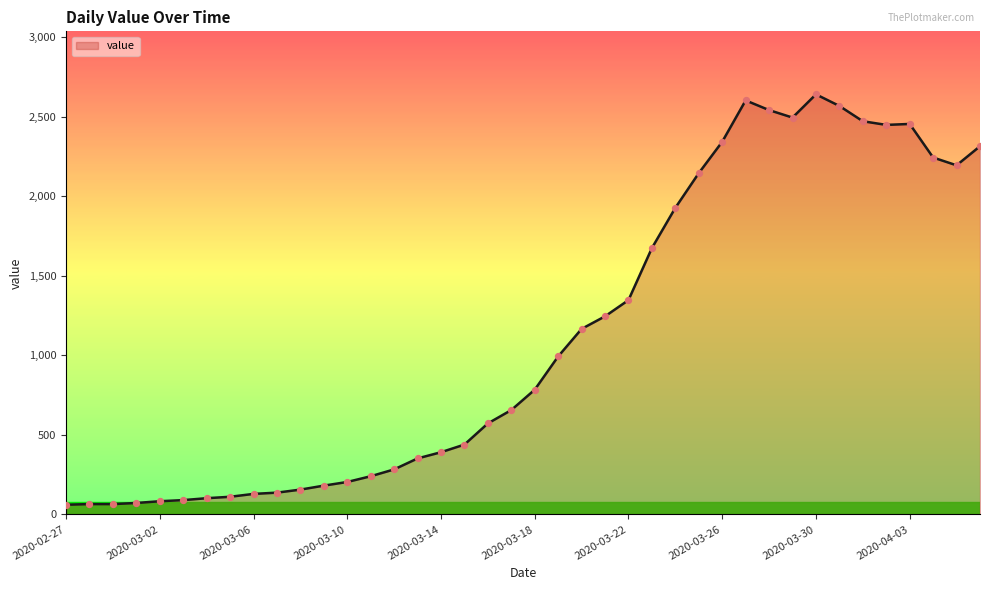

What is the maximum value shown in the chart?

2640